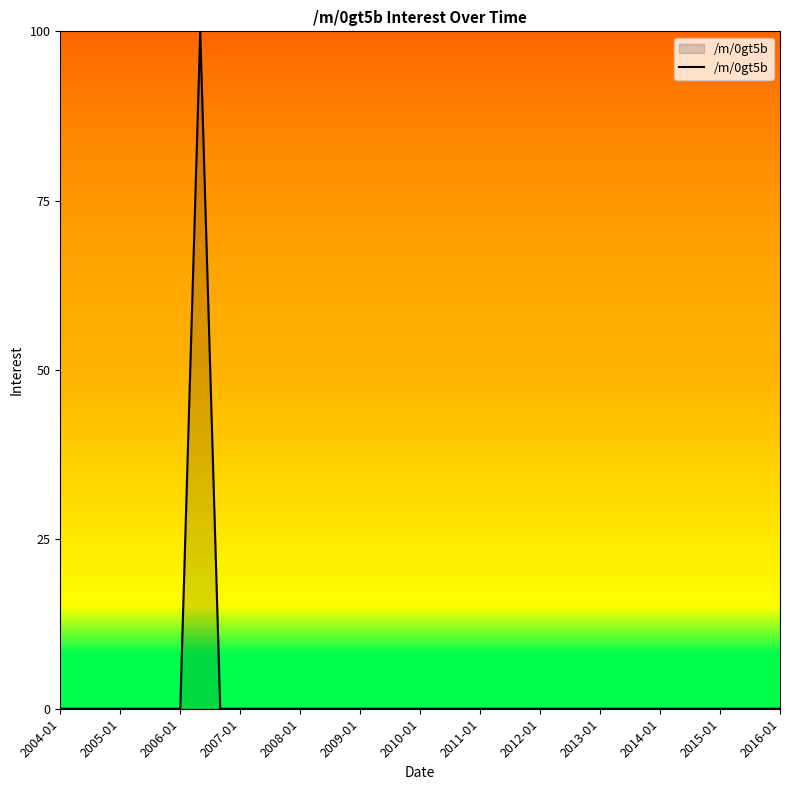

Does the chart display data point markers on the line(s)?

No